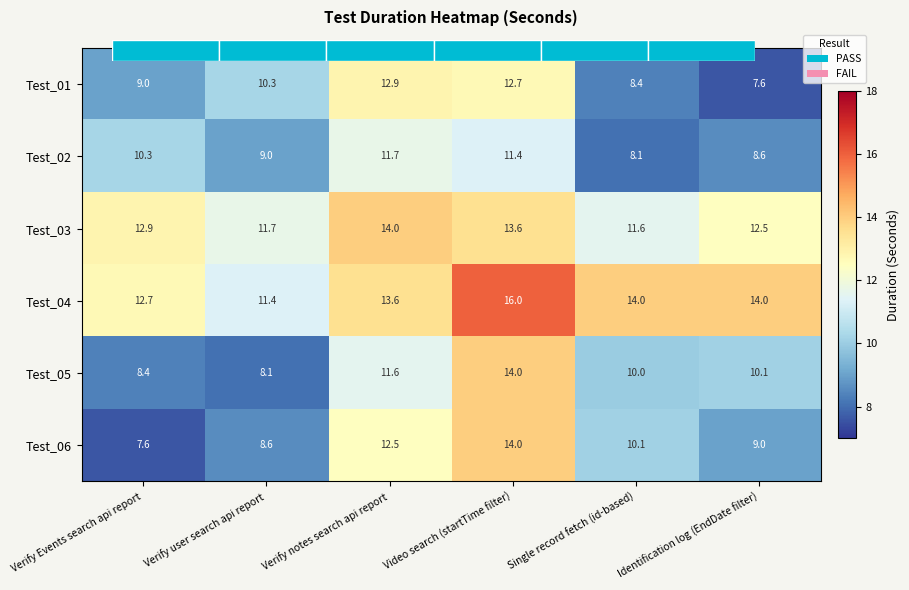

What is the total value across all series at Verify user search api report?

59.0